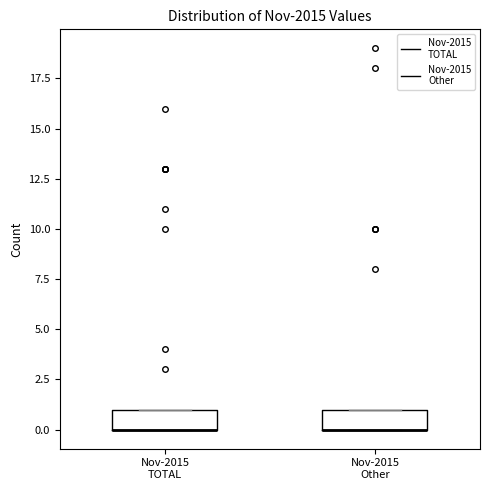

Where is the upper edge of the box for Nov-2015 Other on the y-axis? The values are not printed on the chart, so give them approximately, as read against the axis.

1